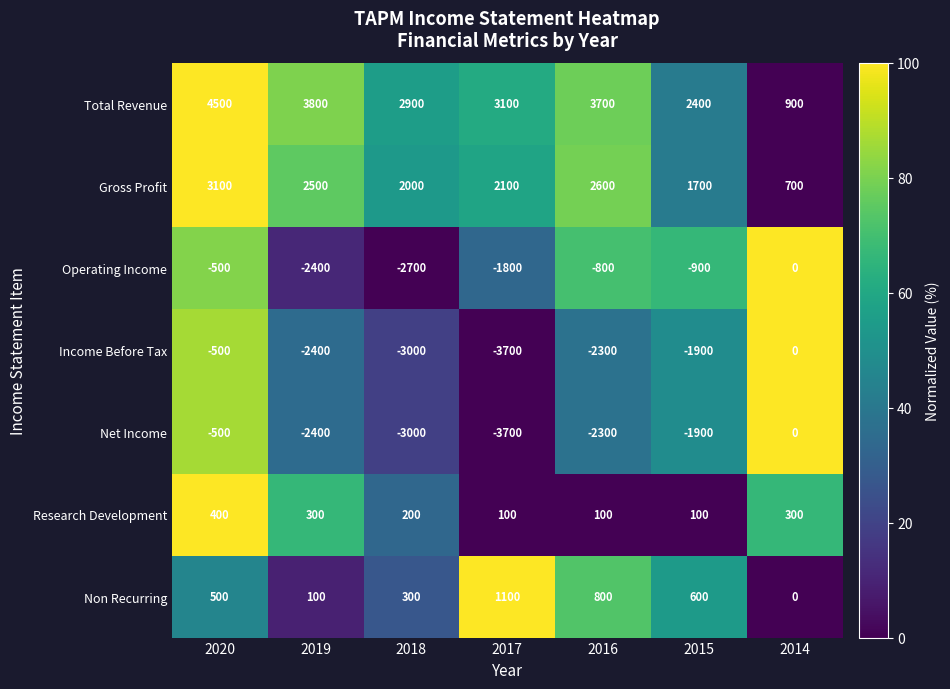

Which series changed the most between 2019 and 2015?

Operating Income